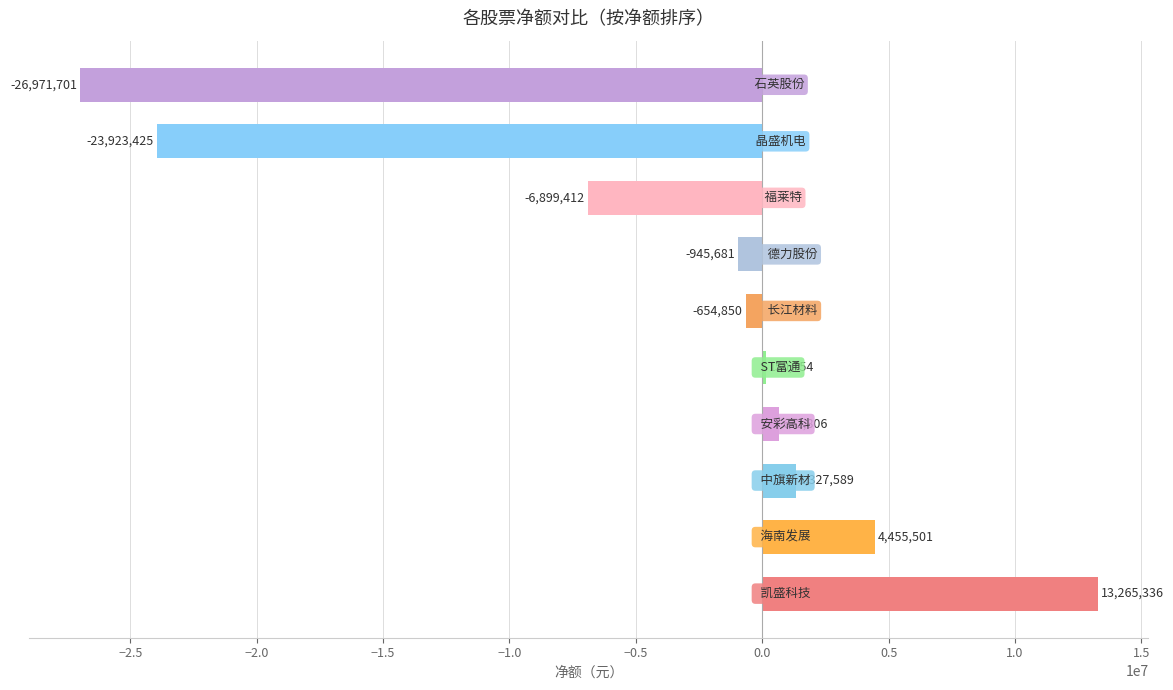

How many bars are there in total?

10